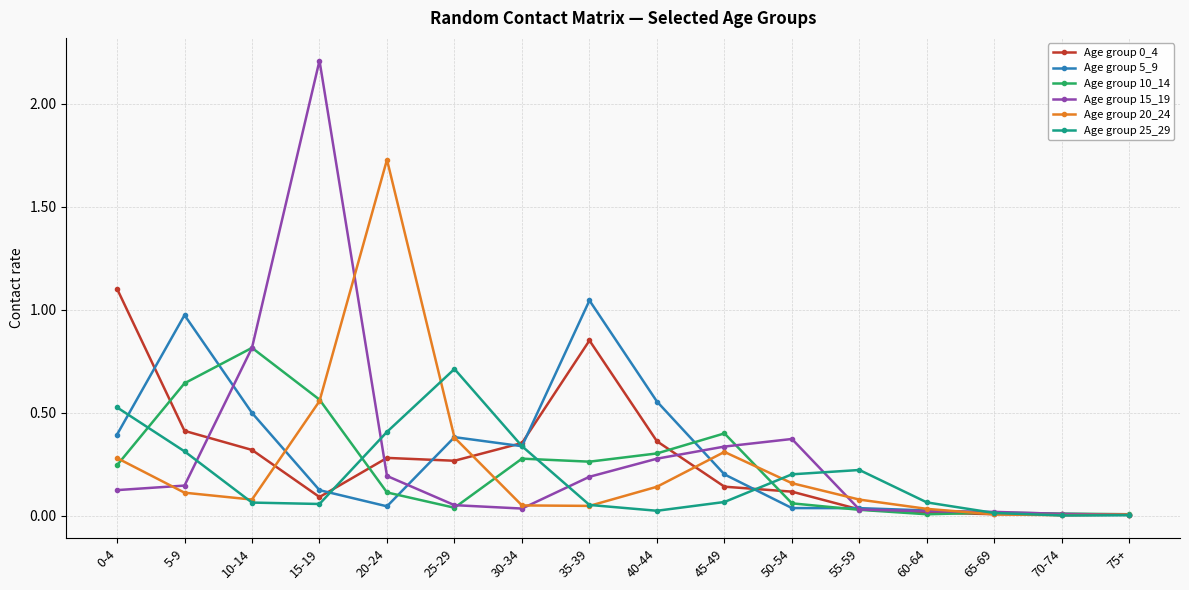

At which category is the sum across all series the highest?

15-19